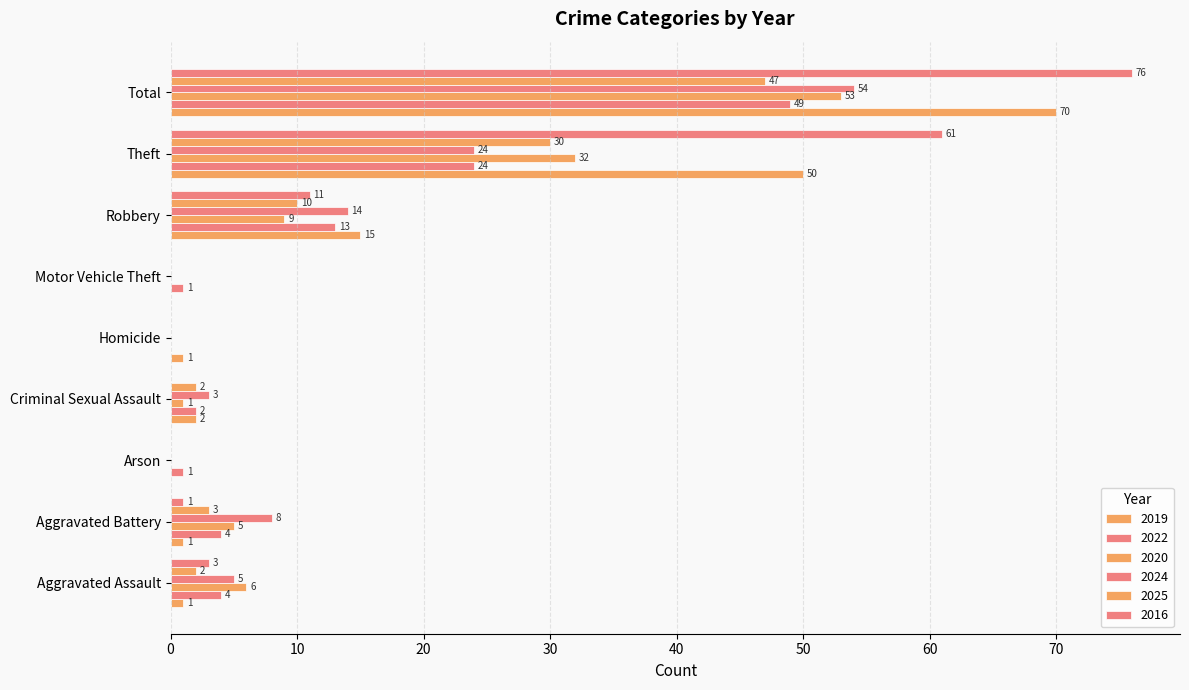

Which series has the widest spread of values?

2016